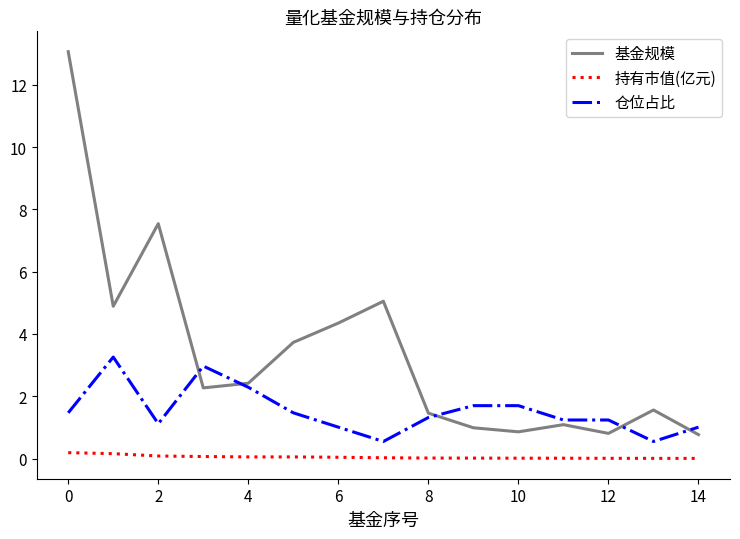

List the series in order of their peak value, highest first.

基金规模, 仓位占比, 持有市值(亿元)